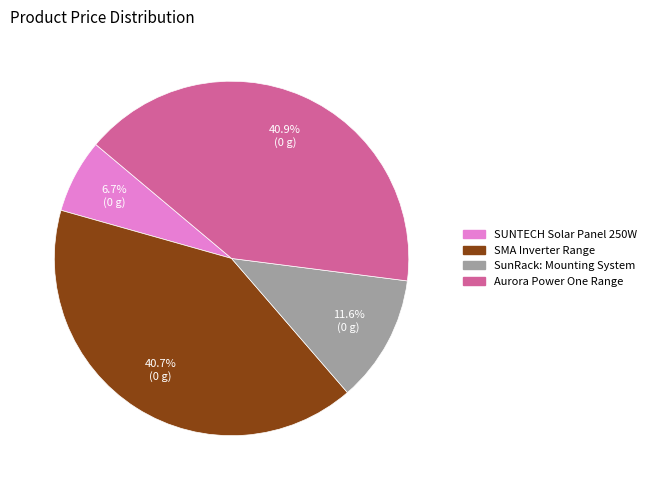

The SMA Inverter Range slice represents 28% of the pie. True or false?

False